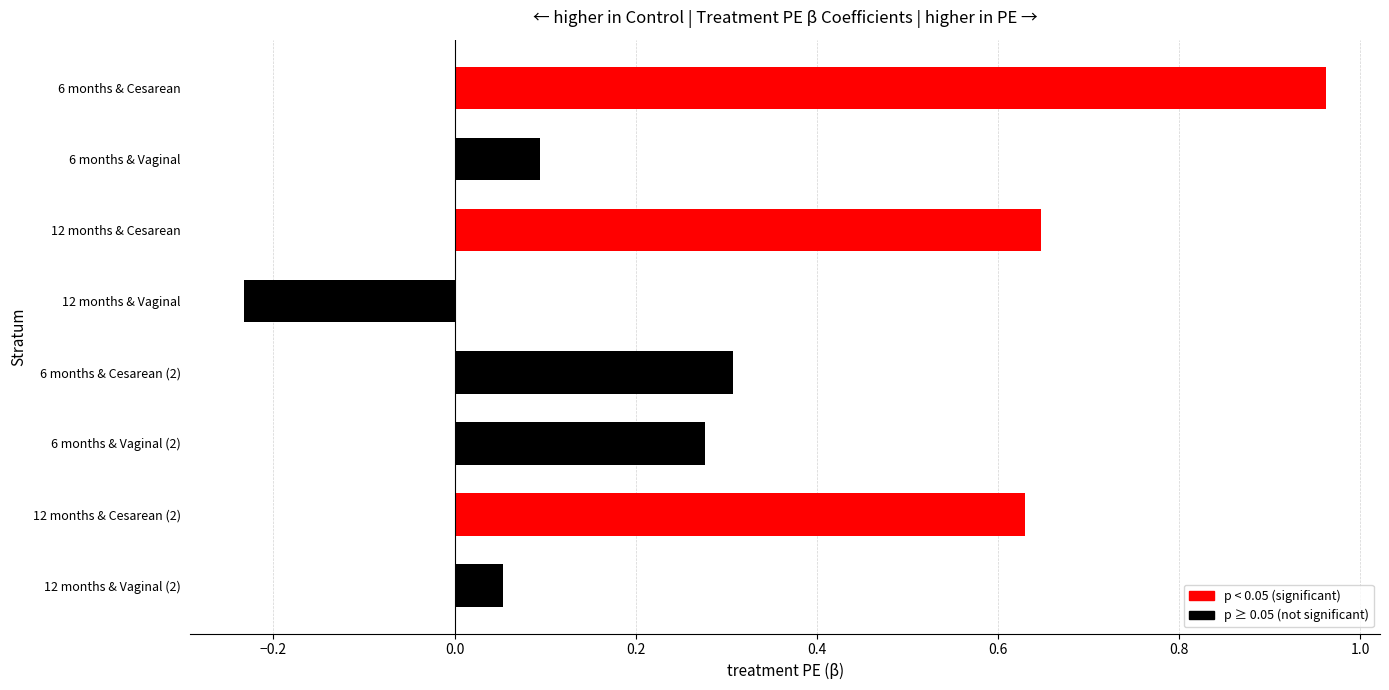

Which category has the highest value across all series?

6 months & Cesarean